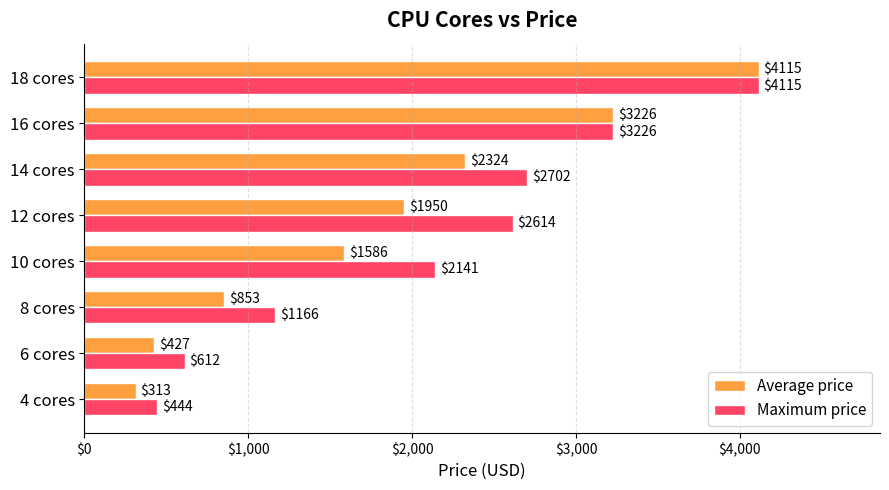

Which series has the widest spread of values?

Average price